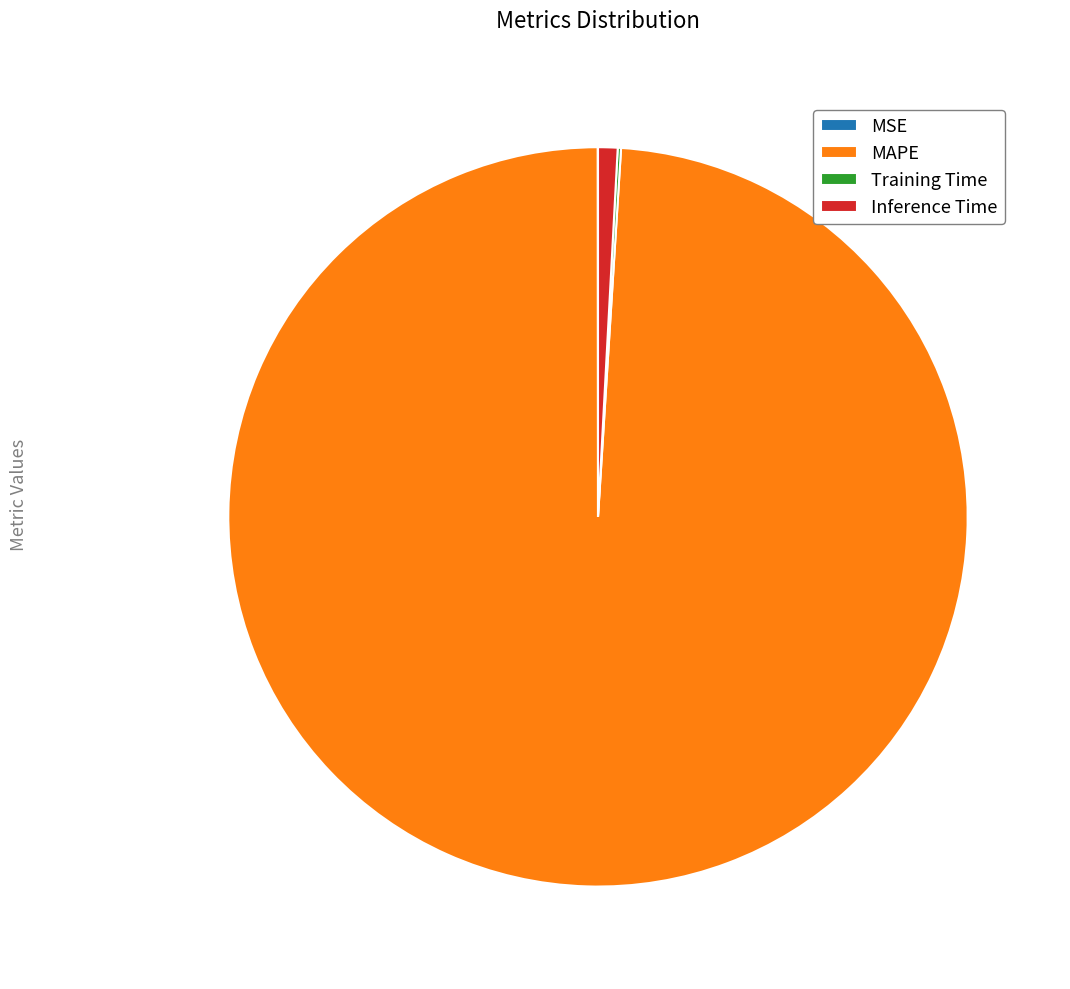

Which category has the biggest portion of the pie?

MAPE